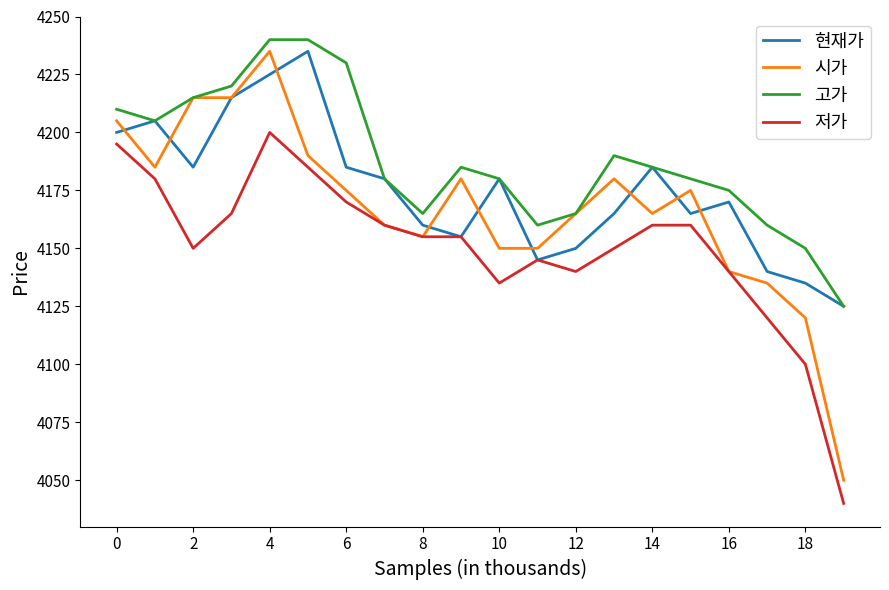

True or false: 저가 and 고가 cross at least once.

False